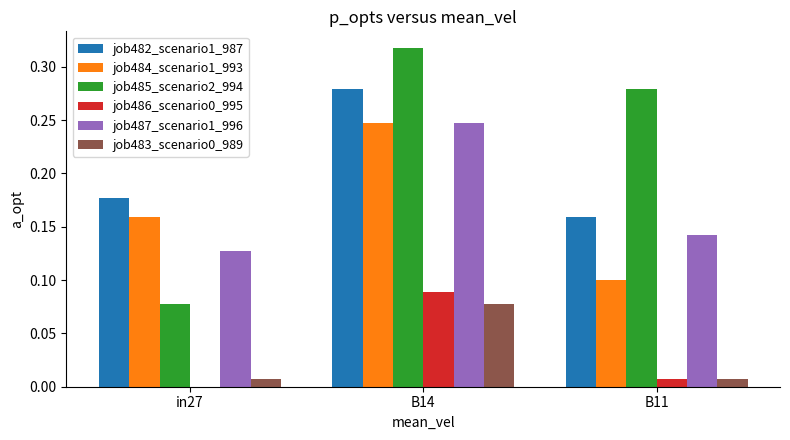

How many groups of bars are there?

3